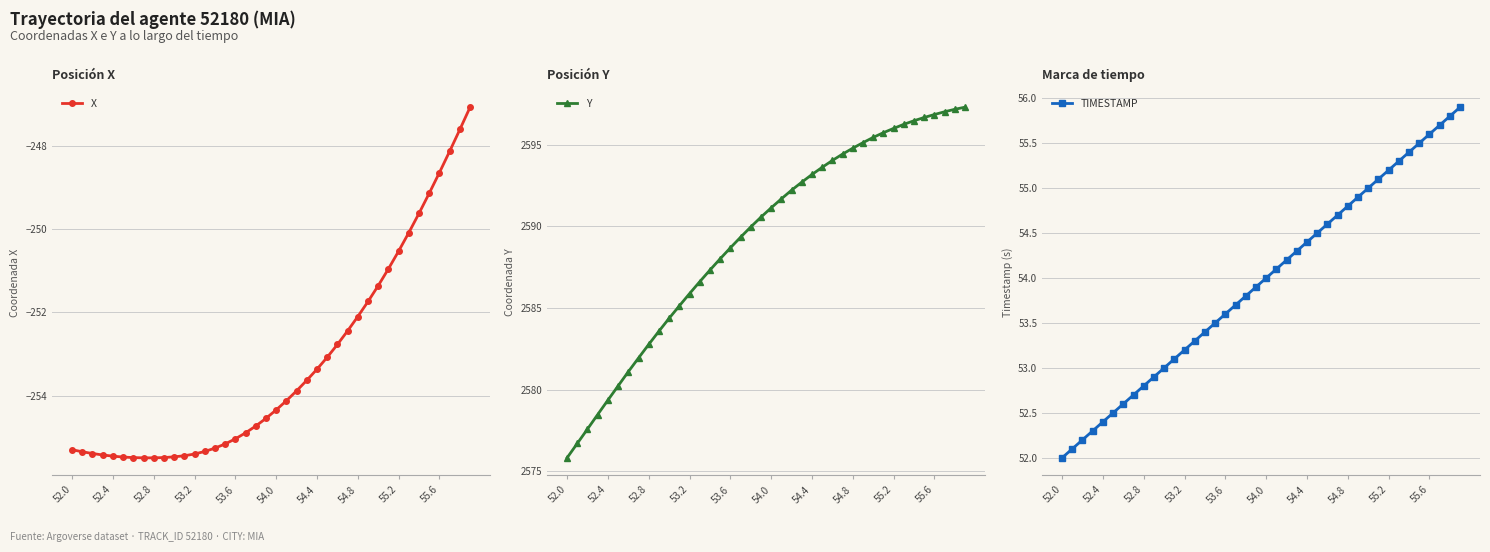

What is the average value of the TIMESTAMP series?

54.0